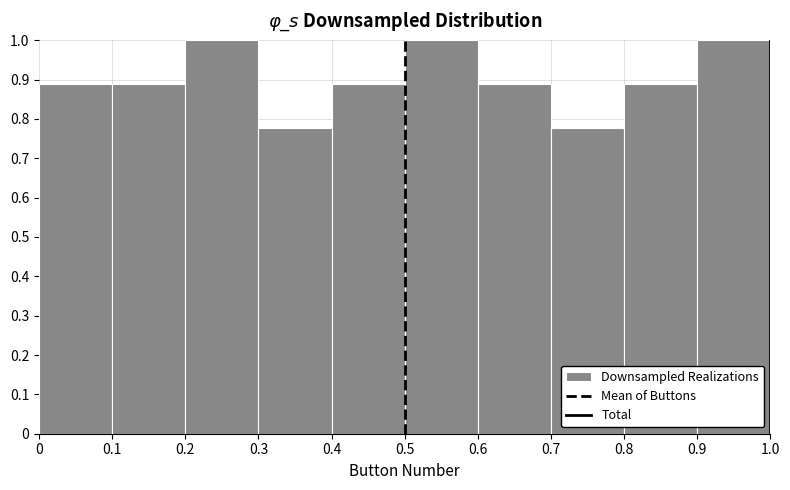

Reading left to right, list every bar in this chart as the range it spans on the x-axis followed by its height. The values are not printed on the chart, so give them approximately, as read against the axis.

0 to 0.1: 0.89
0.1 to 0.2: 0.89
0.2 to 0.3: 1.00
0.3 to 0.4: 0.78
0.4 to 0.5: 0.89
0.5 to 0.6: 1.00
0.6 to 0.7: 0.89
0.7 to 0.8: 0.78
0.8 to 0.9: 0.89
0.9 to 1.0: 1.00